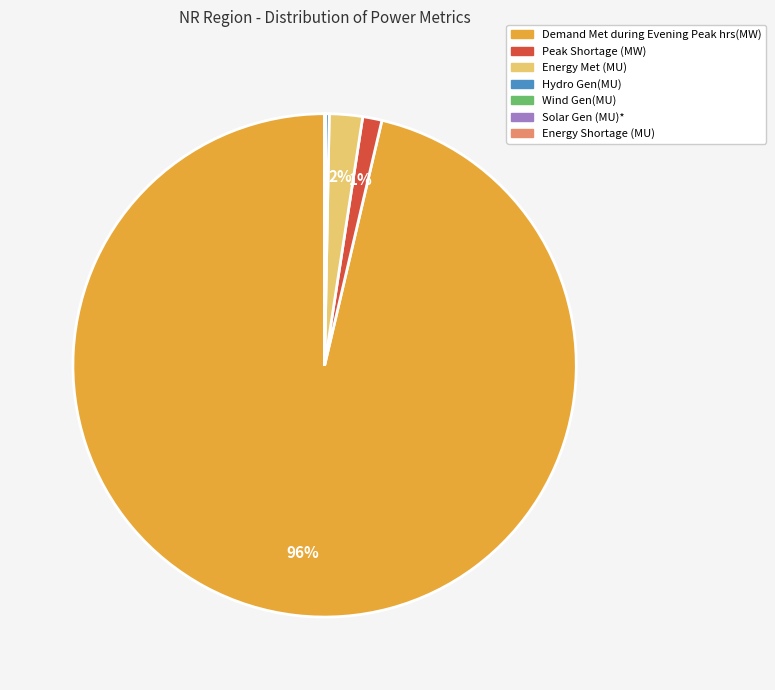

Which category has the biggest portion of the pie?

Demand Met during Evening Peak hrs(MW)